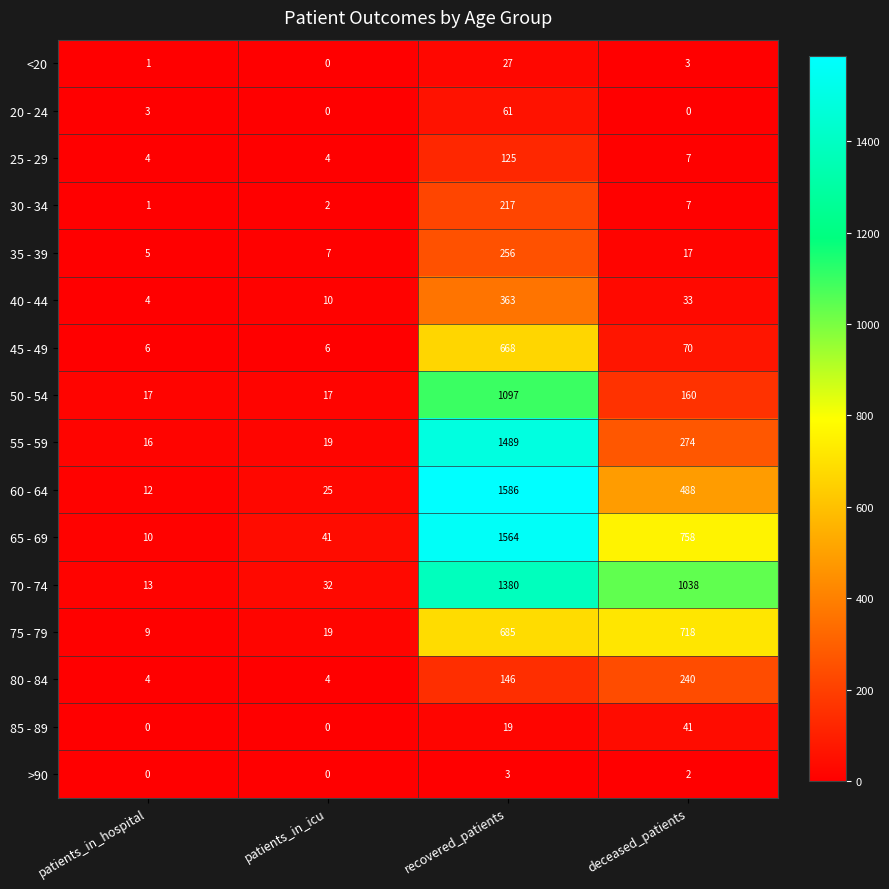

At how many categories does at least one series exceed 154?

2